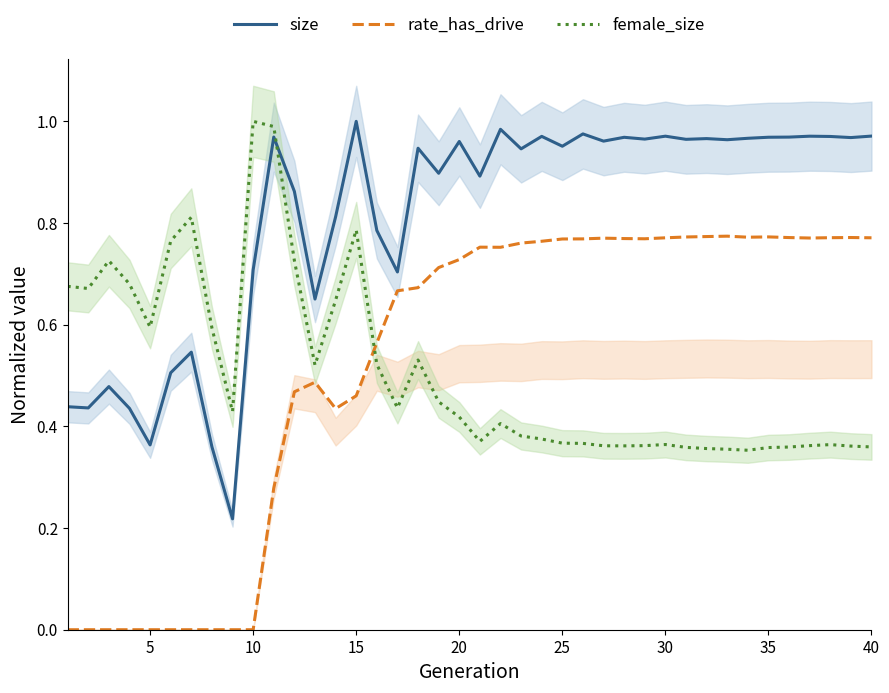

What are all the series names shown in the legend?

size, rate_has_drive, female_size